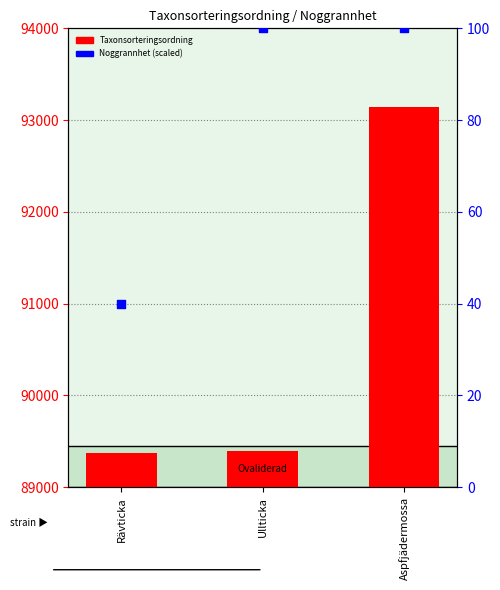

Is the value of Noggrannhet (scaled) at Aspfjädermossa greater than the value of Taxonsorteringsordning at Ullticka?

No